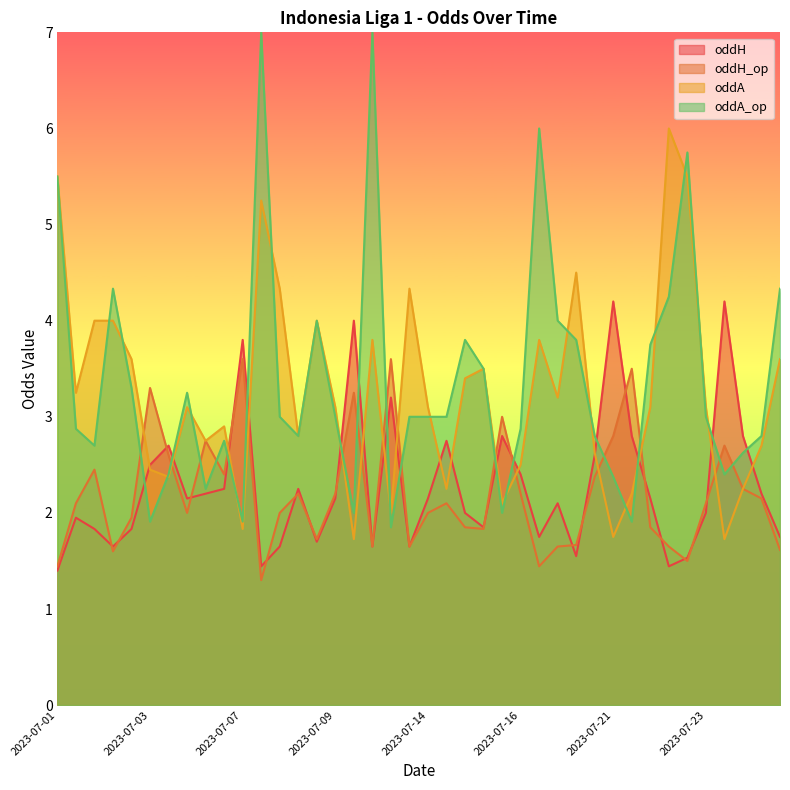

True or false: oddA_op and oddH cross at least once.

True